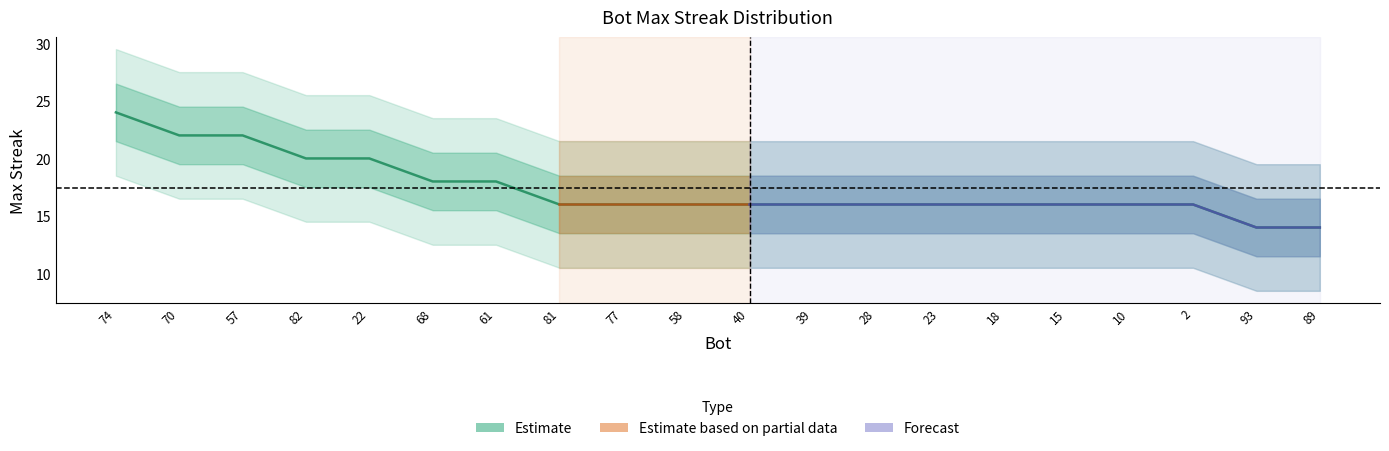

Does the chart display data point markers on the line(s)?

No